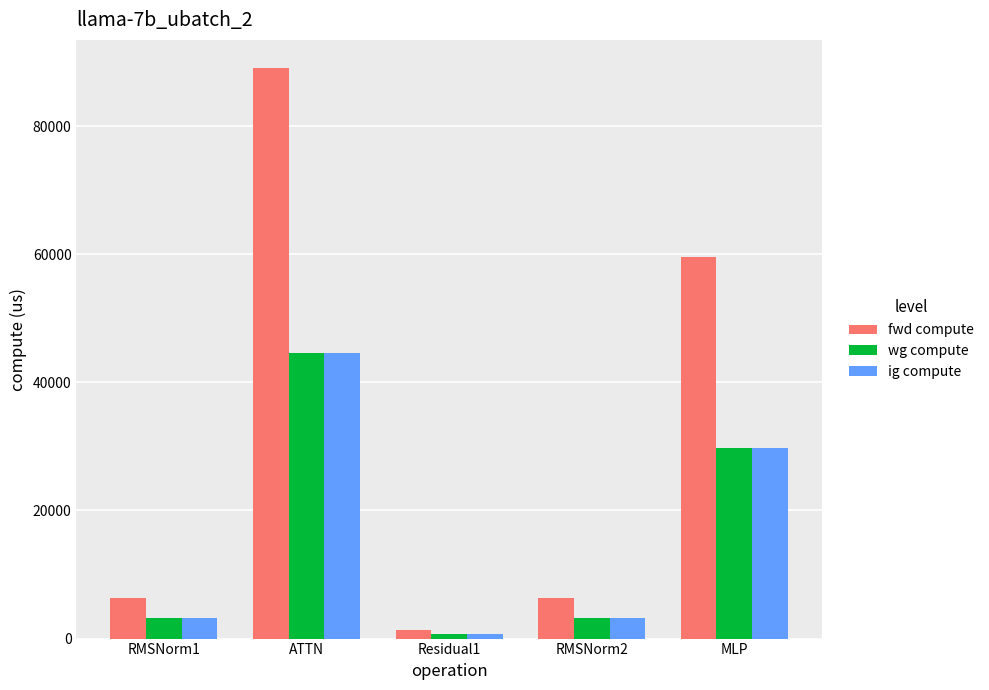

How many groups of bars are there?

5